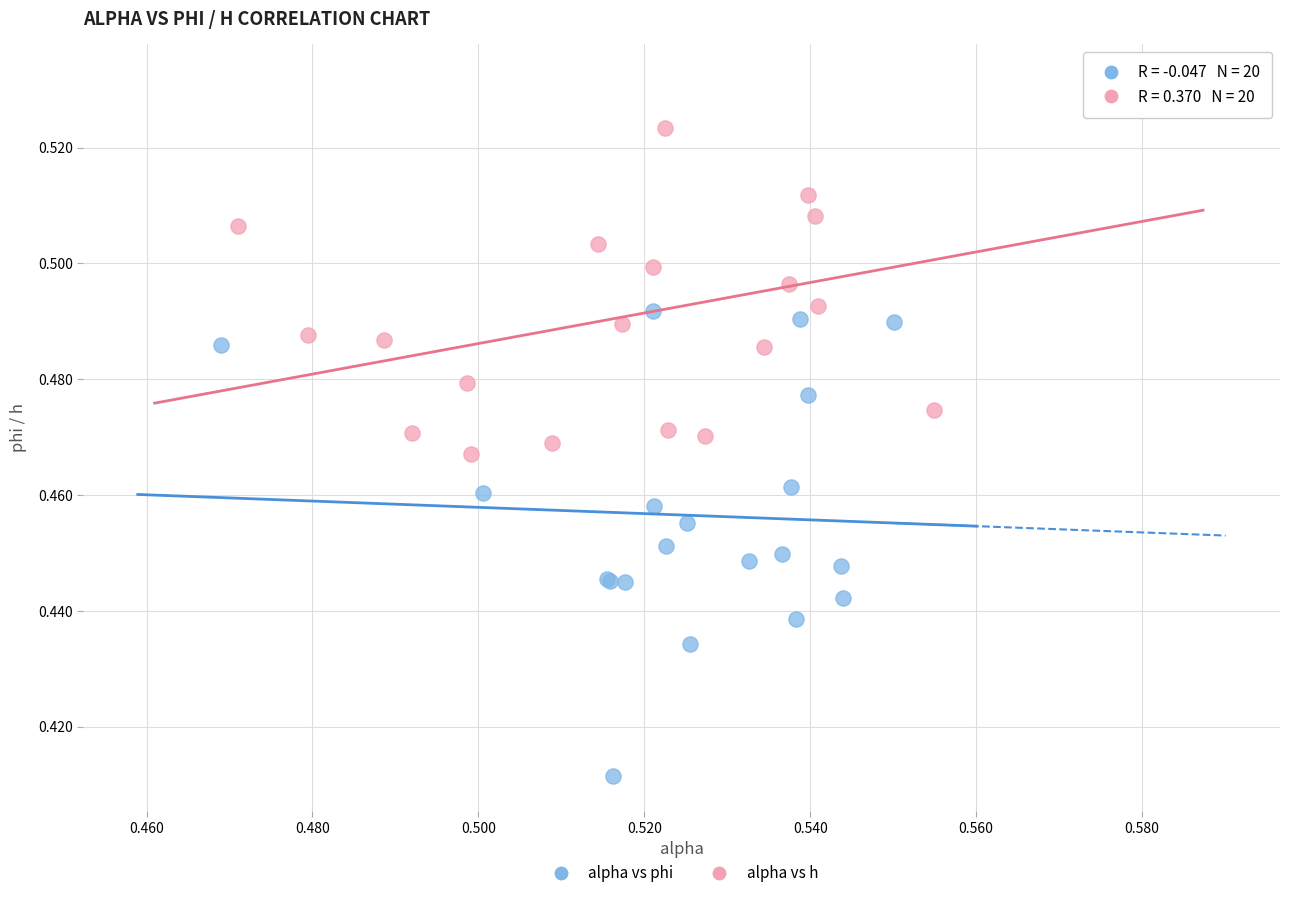

Which series reaches the minimum Y coordinate?

alpha vs phi